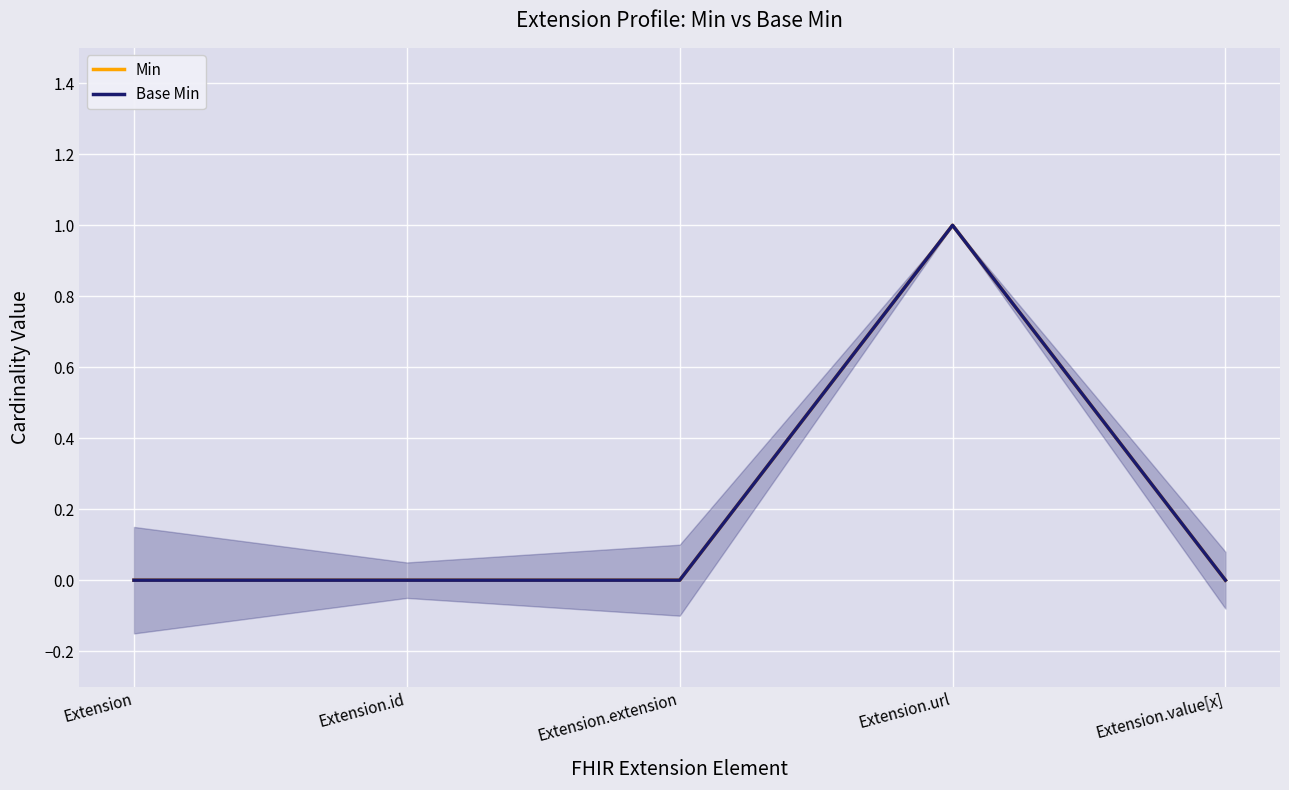

At Extension.extension, list the series in order from smallest to largest.

Min, Base Min